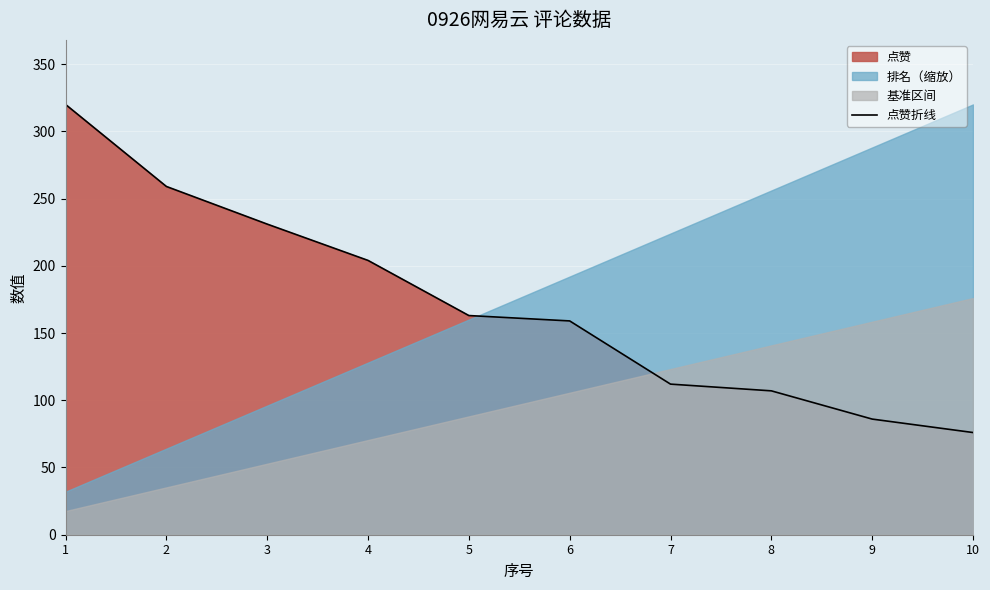

What is the average value?

172